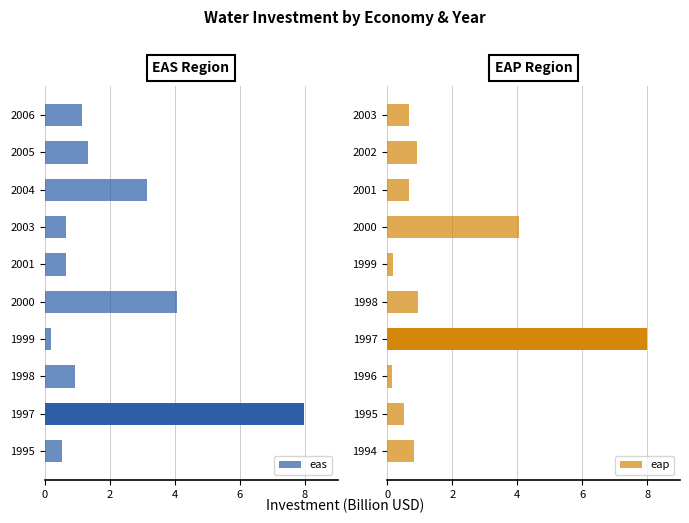

Where is eap nearest to the value 4?

2000